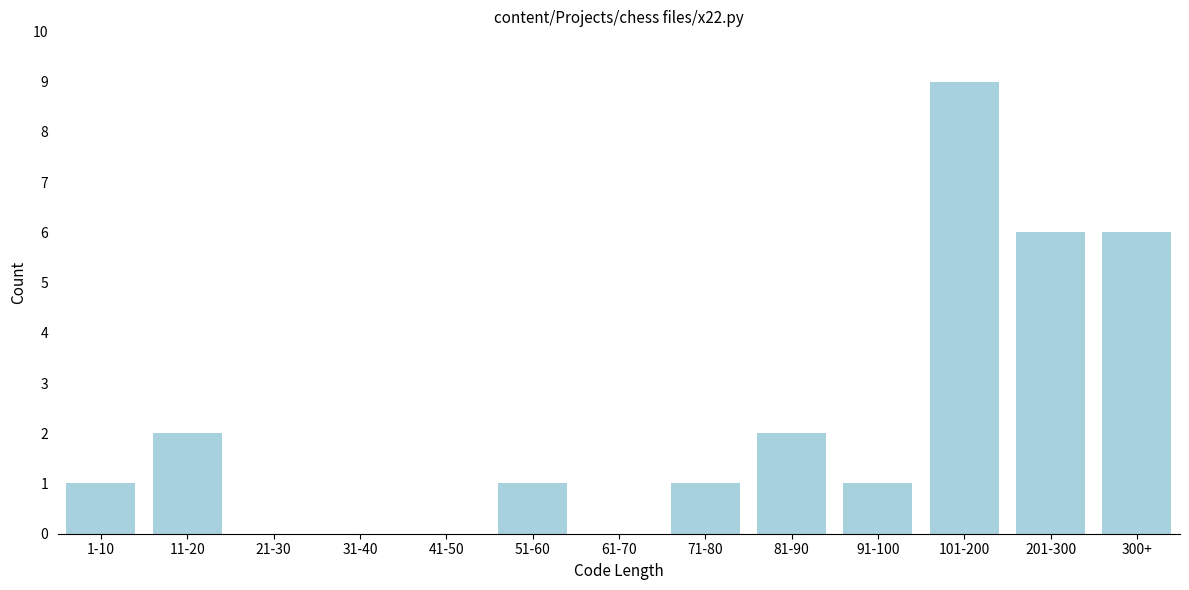

Reading left to right, list all the values displayed in this chart.

1-10=1	11-20=2	21-30=0	31-40=0	41-50=0	51-60=1	61-70=0	71-80=1	81-90=2	91-100=1	101-200=9	201-300=6	300+=6